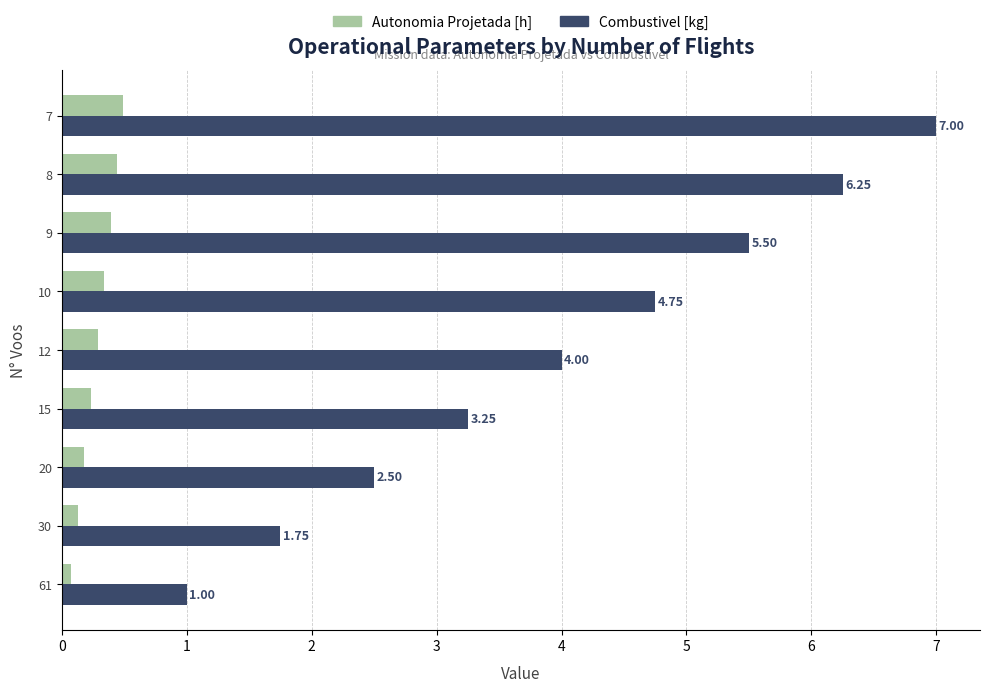

What are all the series names shown in the legend?

Autonomia Projetada [h], Combustivel [kg]